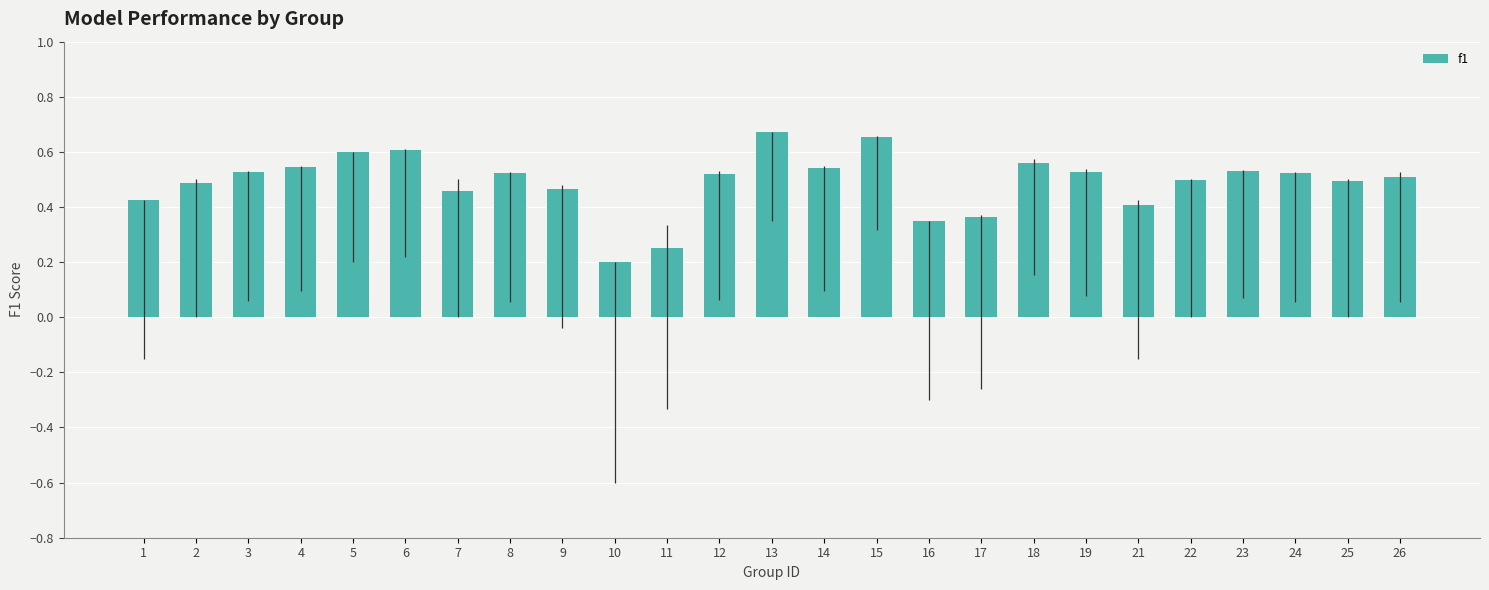

Is it true that the value at 2 is 0.5?

True